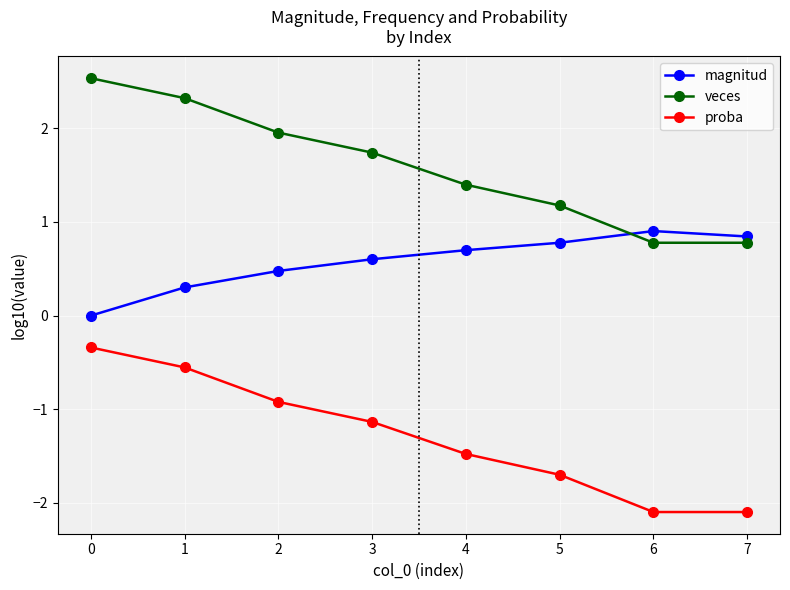

True or false: veces and proba intersect in this chart.

False